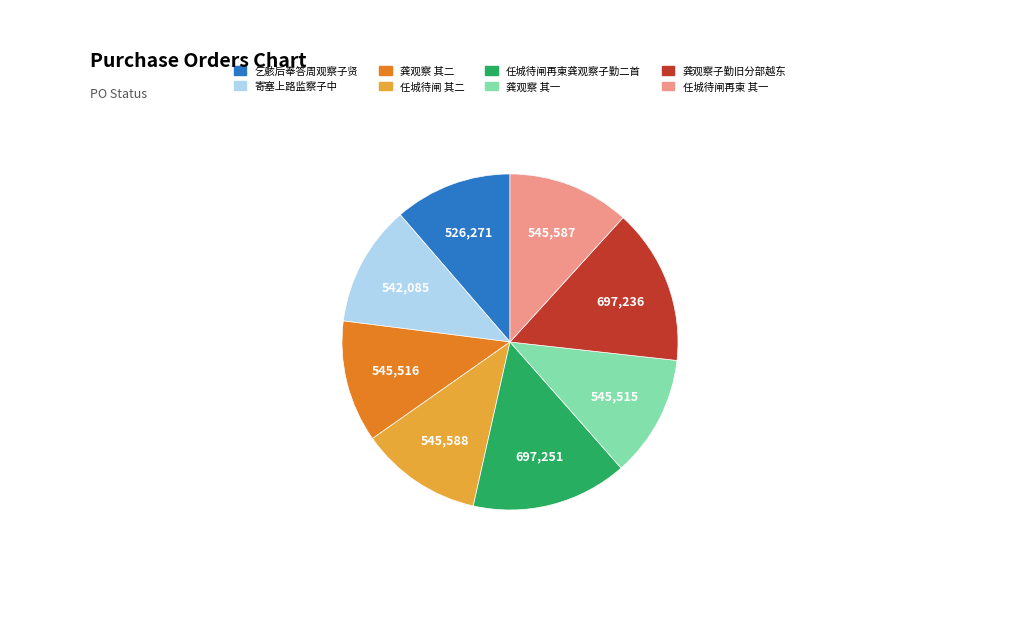

The 任城待闸再柬龚观察子勤二首 slice represents 15% of the pie. True or false?

True